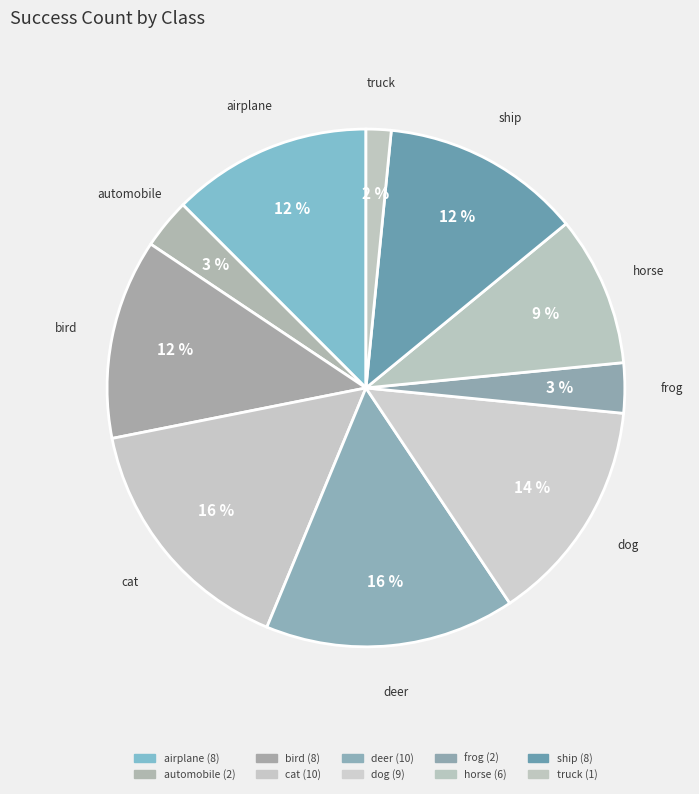

To the nearest percent, what is the difference between the airplane and automobile slice percentages?

9%